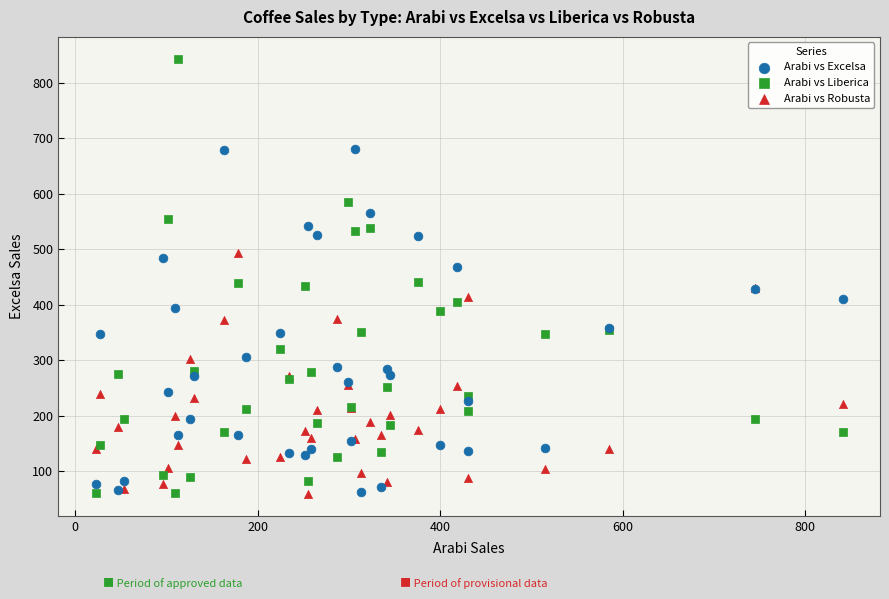

What are all the series names shown in the legend?

Arabi vs Excelsa, Arabi vs Liberica, Arabi vs Robusta